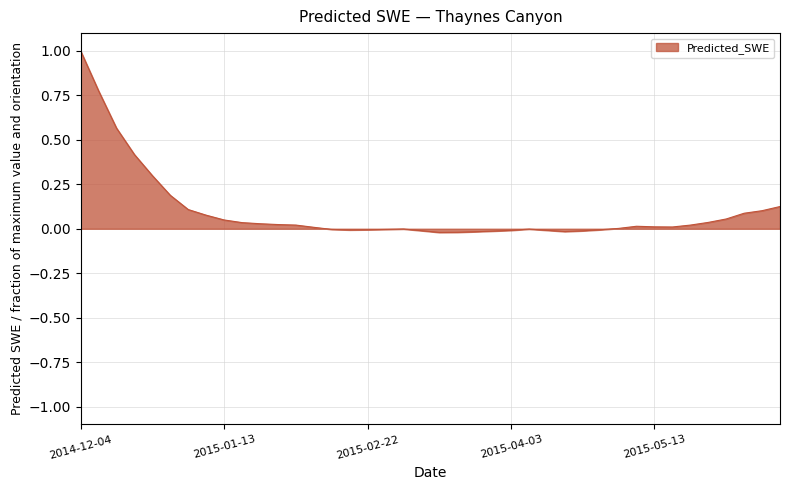

What is the maximum value shown in the chart?

1.0